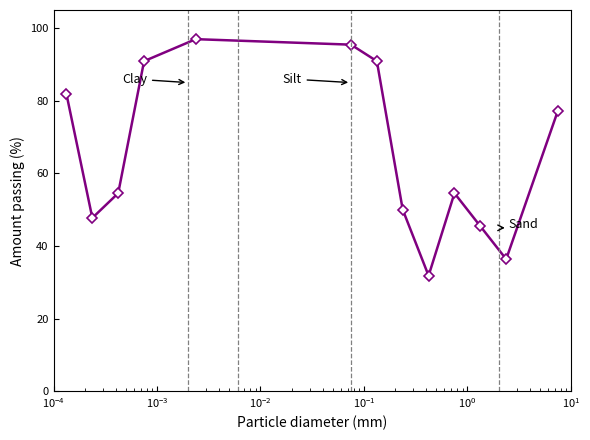

What is the minimum value shown in the chart?

31.8